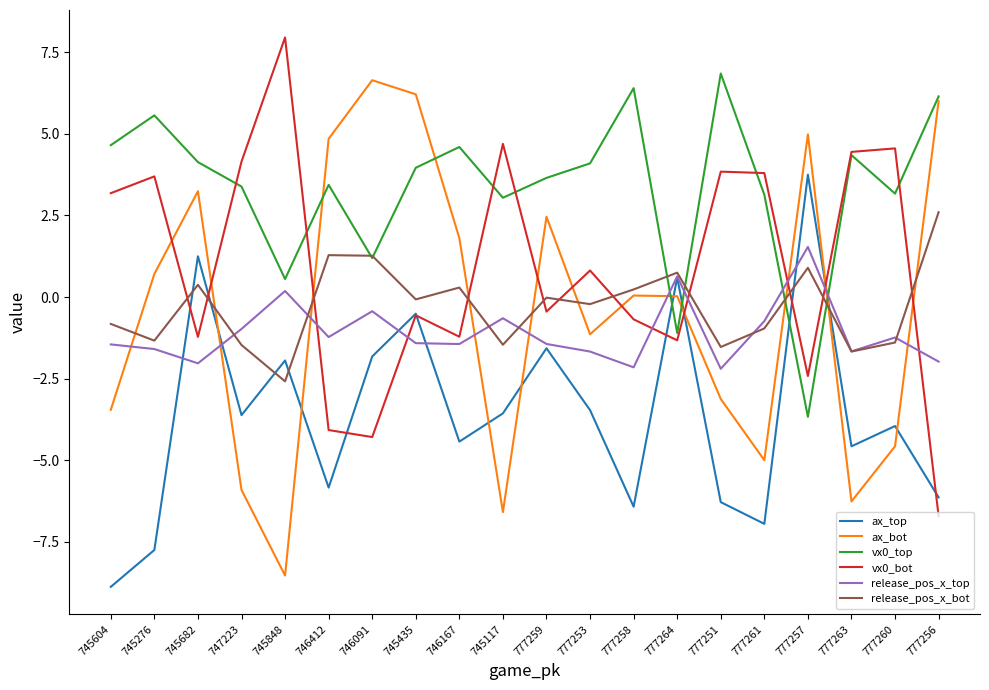

What position from the left is 747223?

4